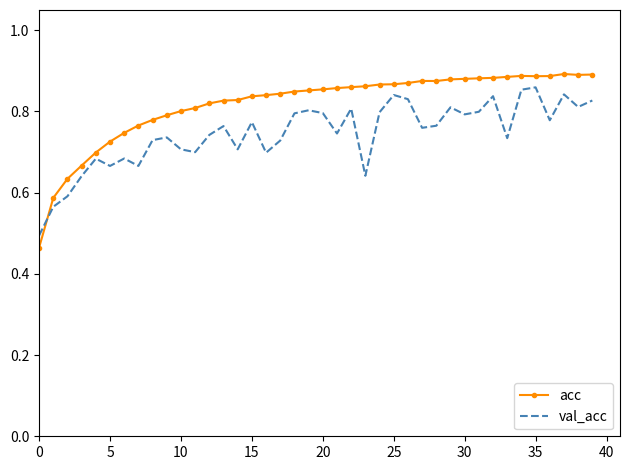

Which series has the largest total across all categories?

acc